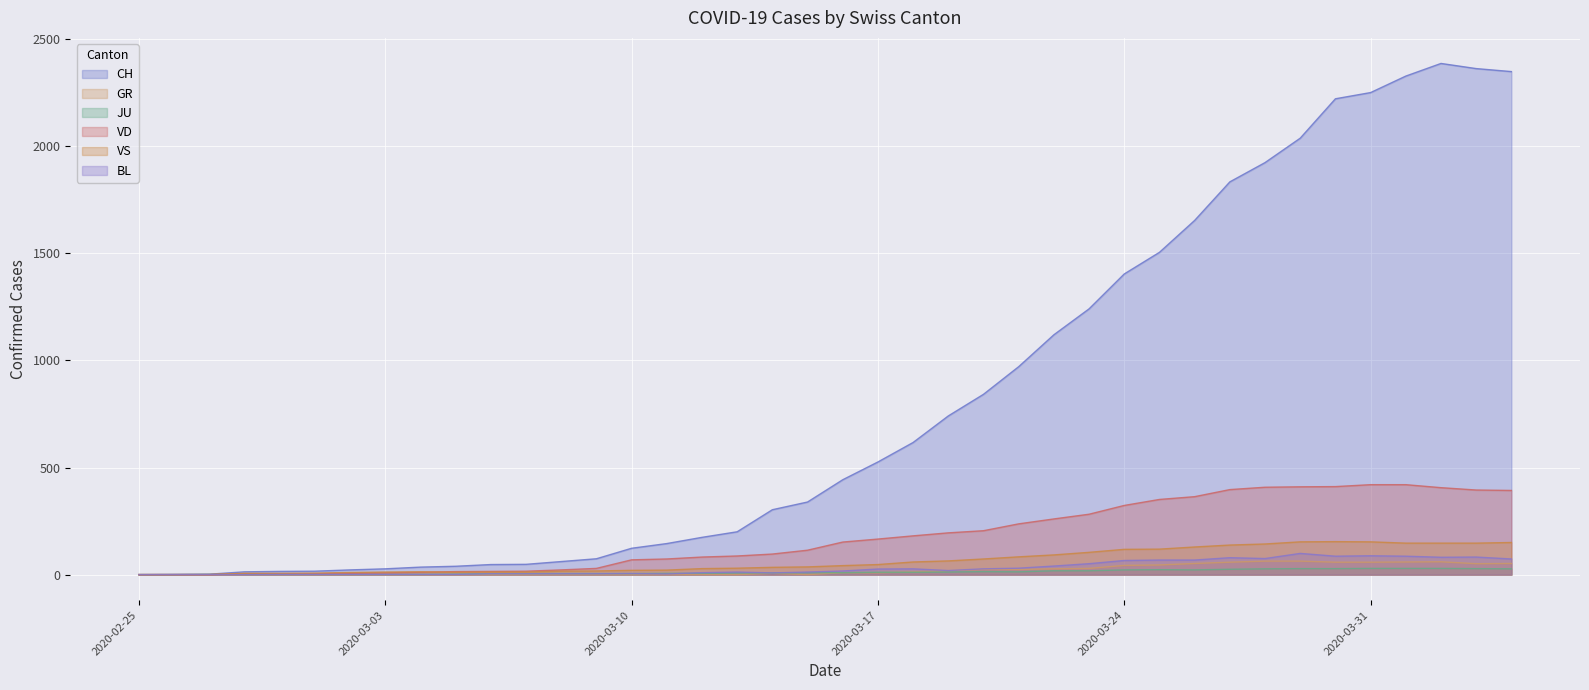

True or false: JU and GR intersect in this chart.

True